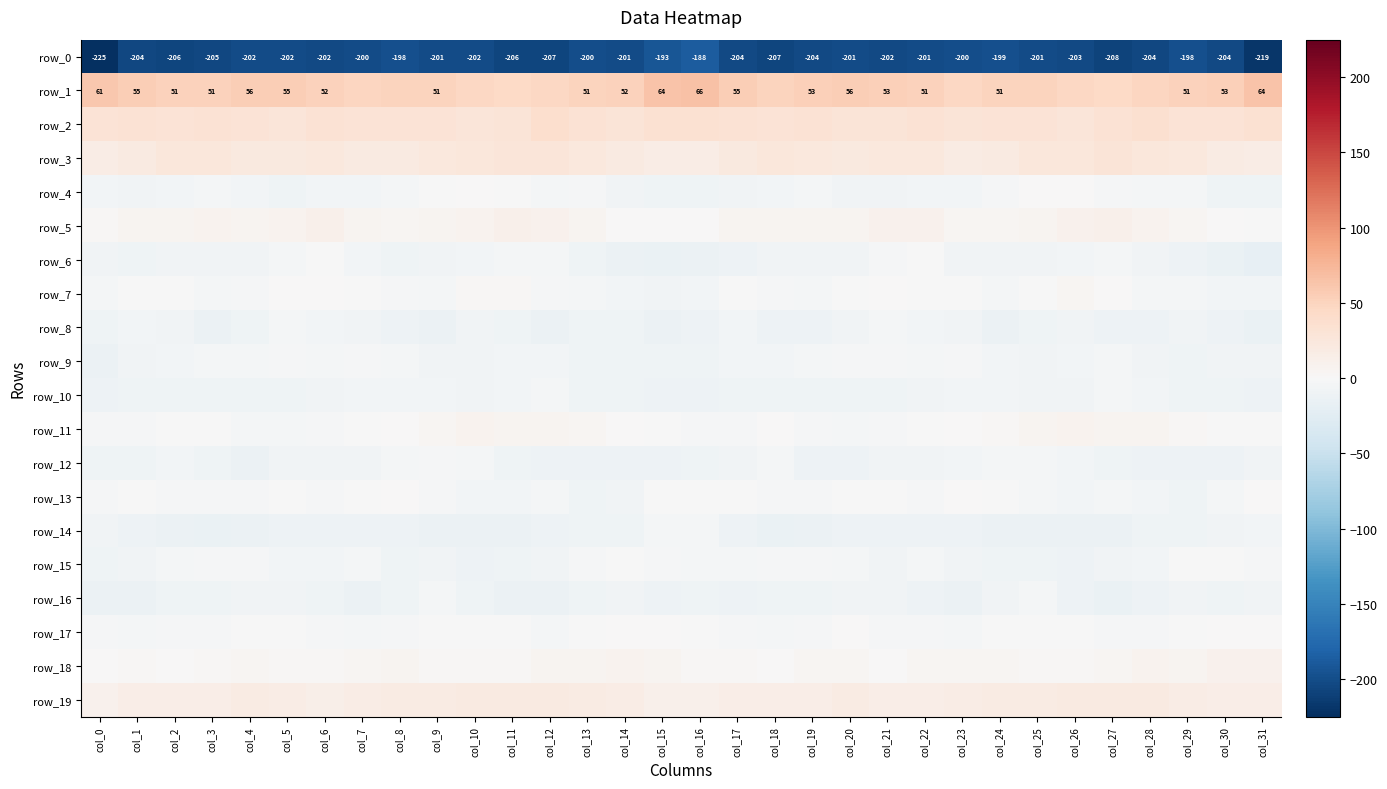

What is the difference between the maximum and second lowest values in the row_5 series?

11.4